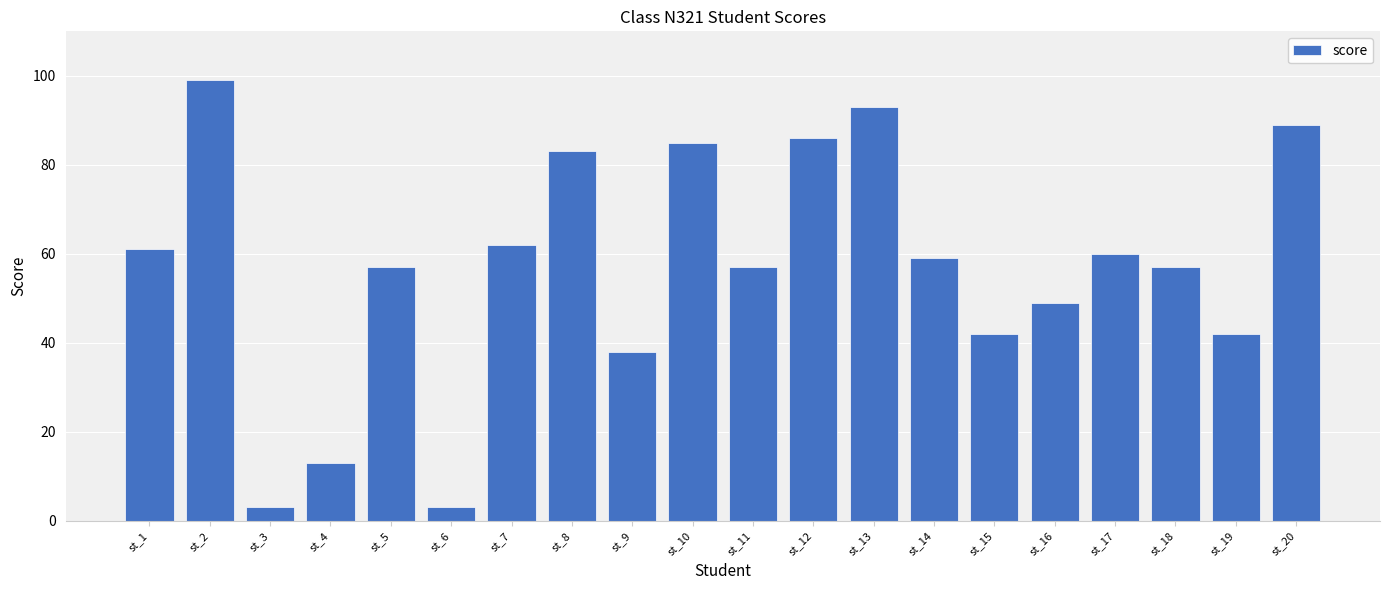

What is the minimum value shown in the chart?

3